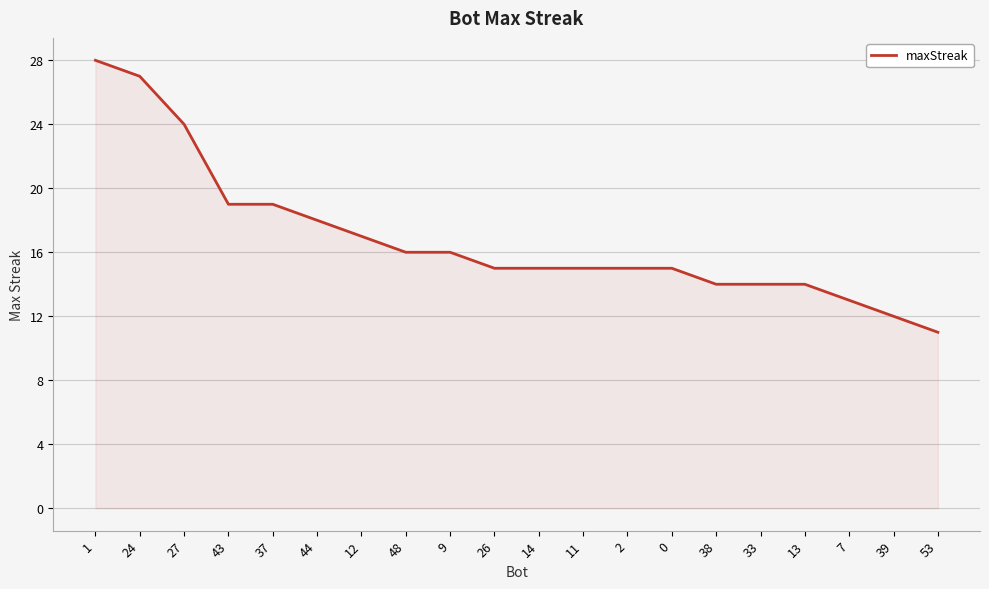

What is the minimum value shown in the chart?

11